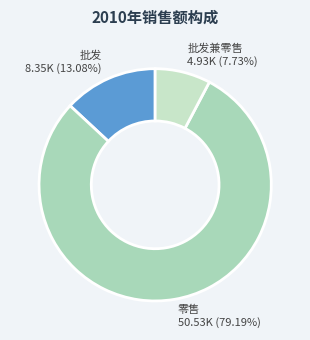

Between 批发 8.35K (13.08%) and 批发兼零售 4.93K (7.73%), which is larger?

批发 8.35K (13.08%)